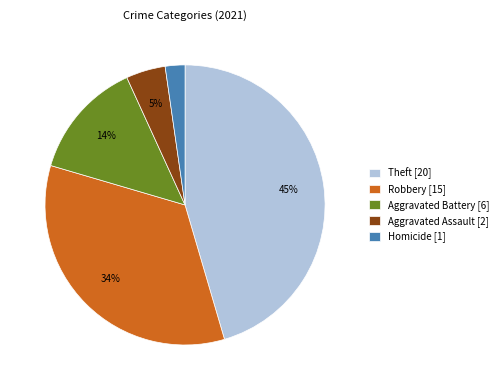

Is the sum of Robbery [15] and Aggravated Battery [6] greater than half?

No